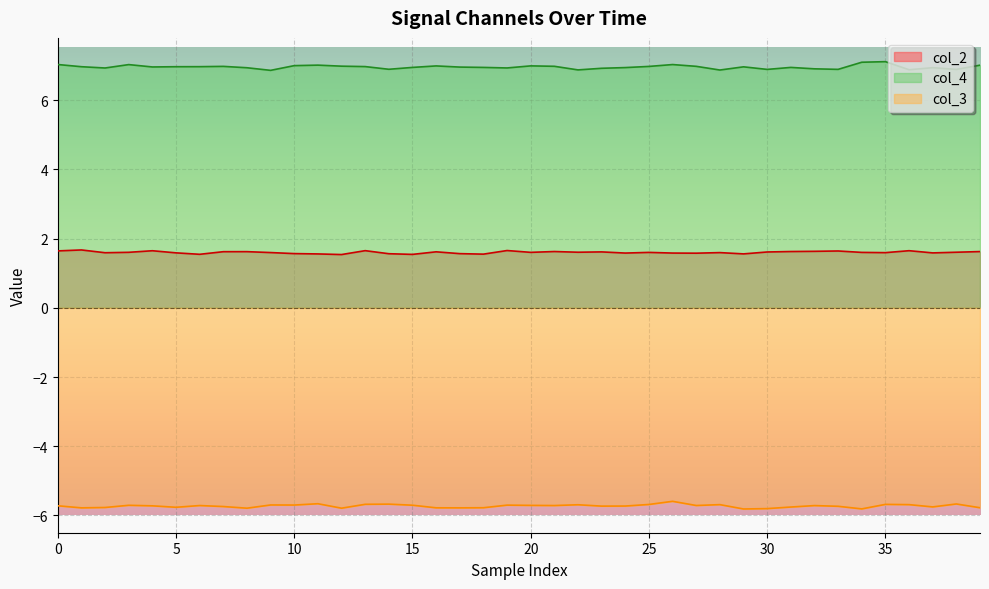

What is the difference between the highest and lowest values at 0?

12.8